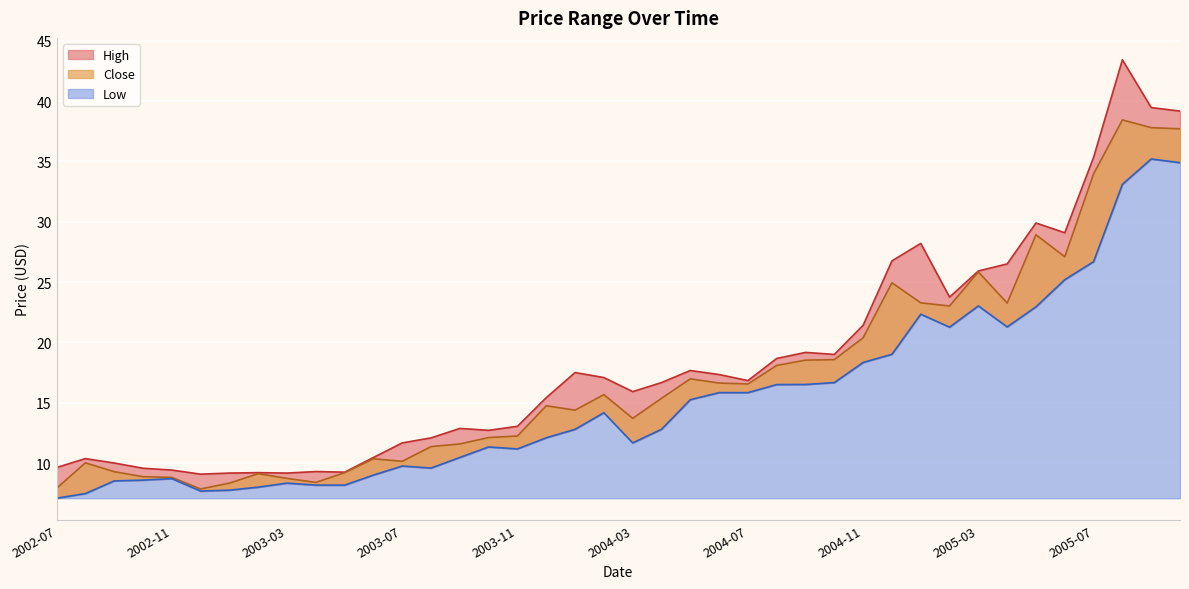

List the series in order of their overall mean, lowest first.

Low, Close, High